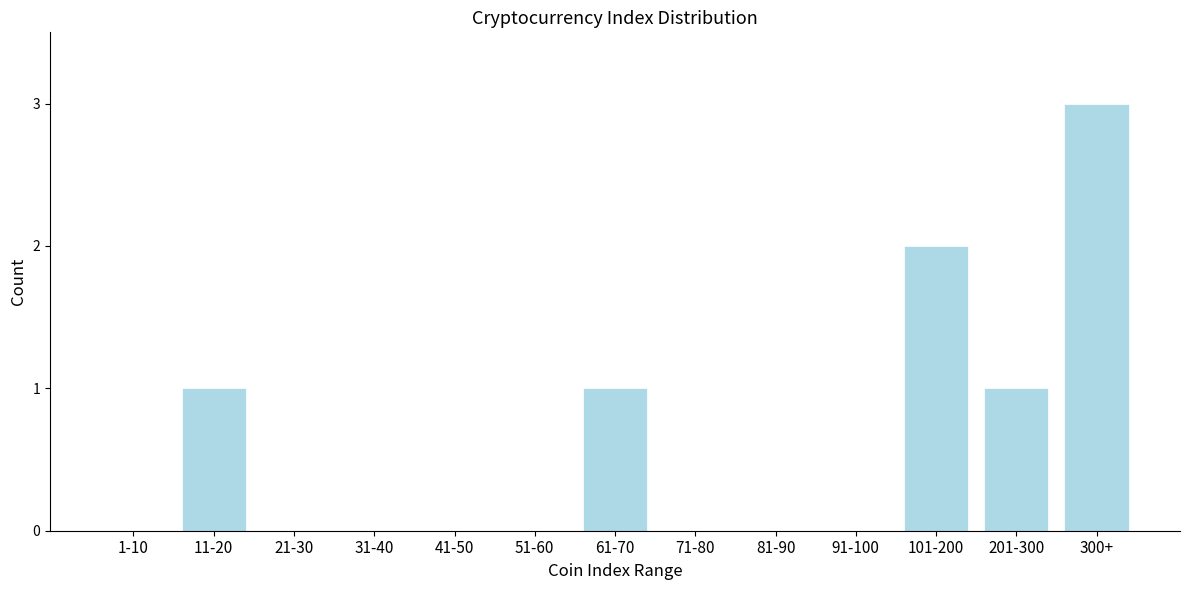

Reading left to right, list all the values displayed in this chart.

1-10=0	11-20=1	21-30=0	31-40=0	41-50=0	51-60=0	61-70=1	71-80=0	81-90=0	91-100=0	101-200=2	201-300=1	300+=3